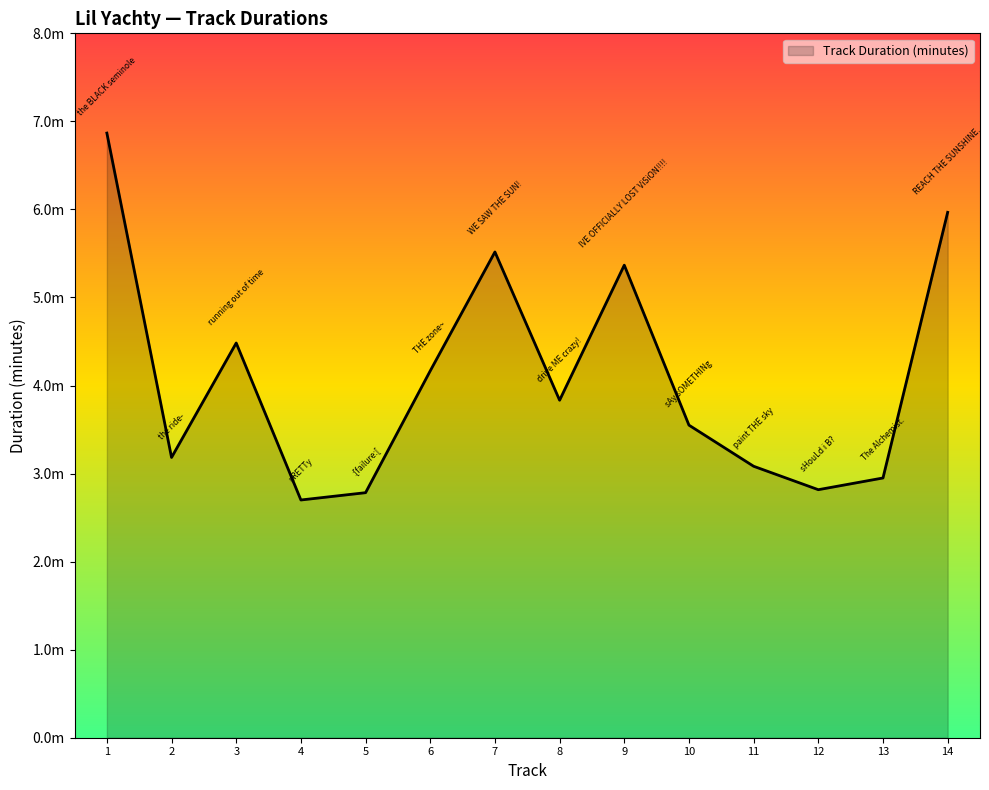

Is this an area chart (filled region under the line)?

Yes